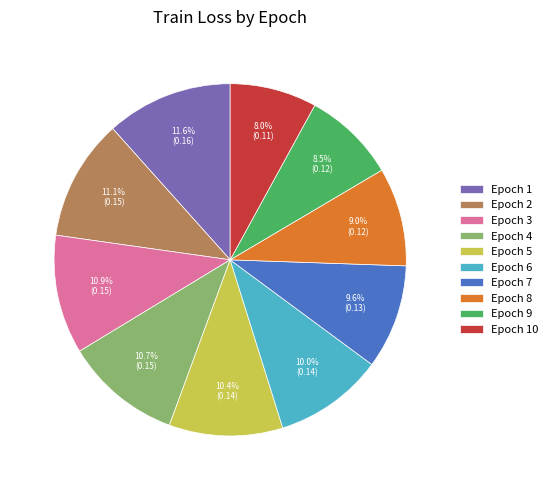

What is the total percentage of Epoch 10 and Epoch 5?

18.4%